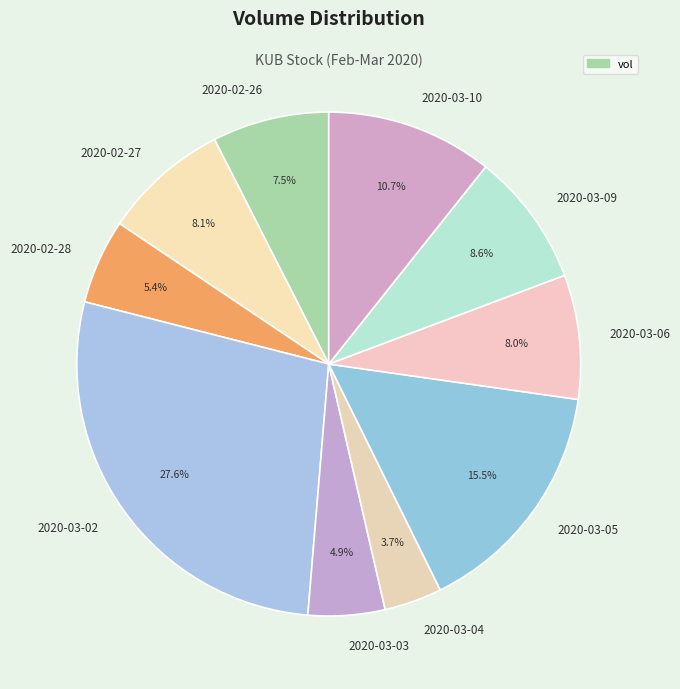

To the nearest percent, what is the difference between the largest and smallest slice percentages?

24%